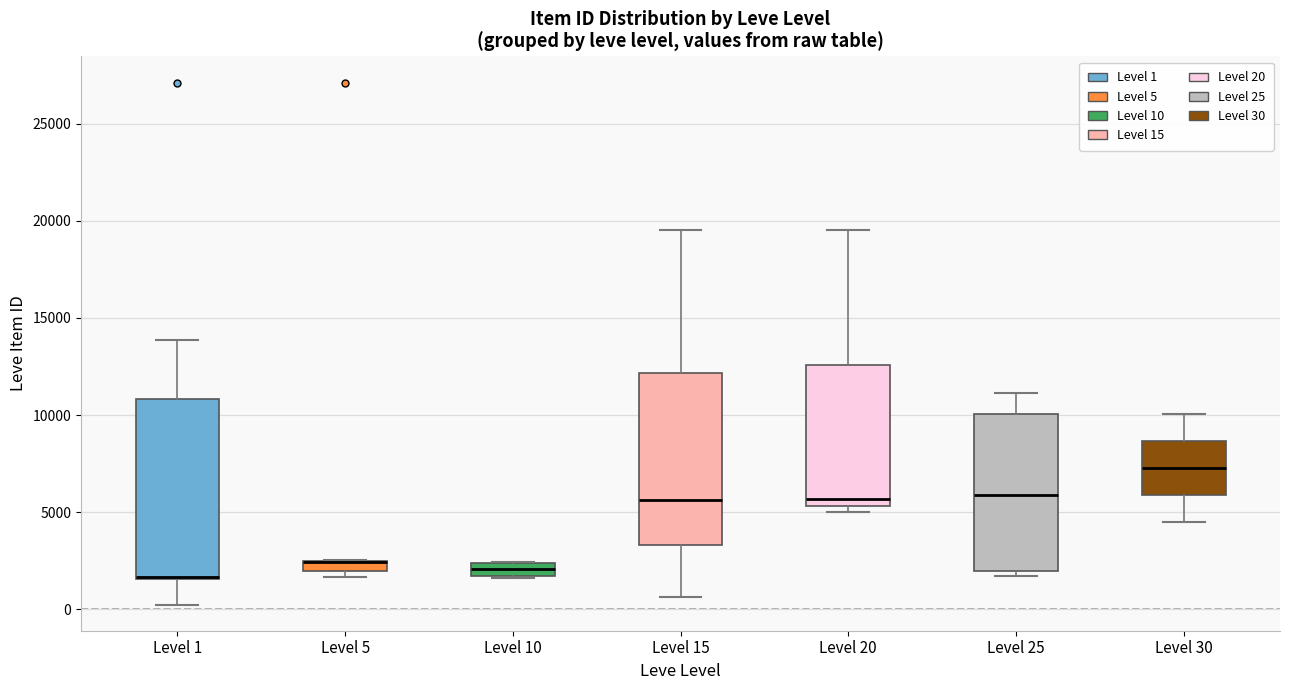

Where does the median line of the box for Level 10 sit on the y-axis? The values are not printed on the chart, so give them approximately, as read against the axis.

2000